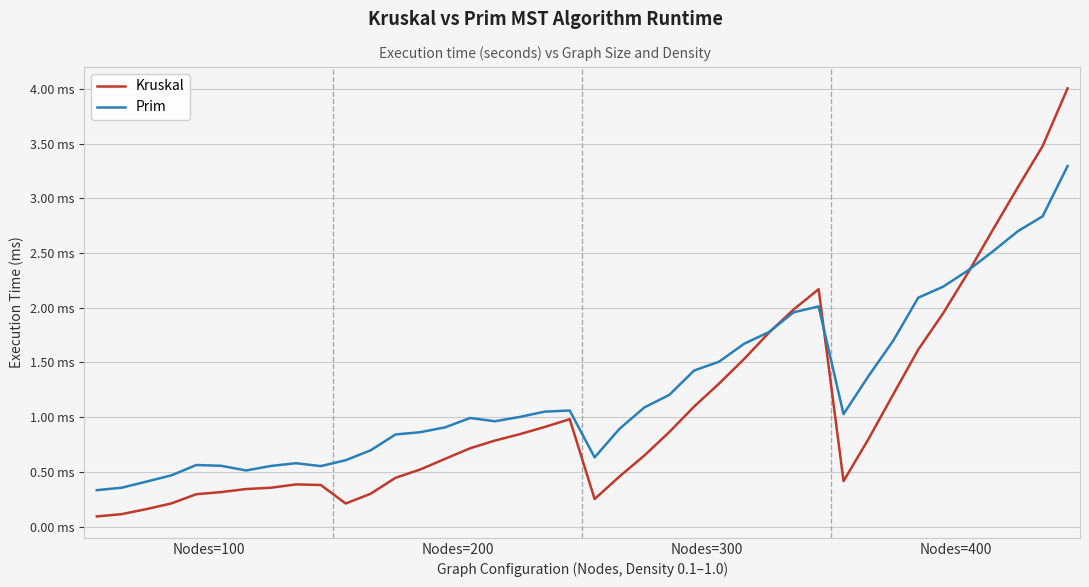

At which label is Prim closest to 0?

Nodes=100